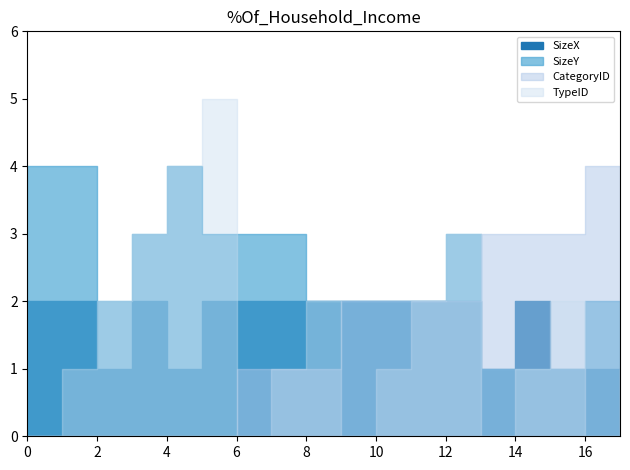

What is the value of the SizeY point at the 5th from the left?

4